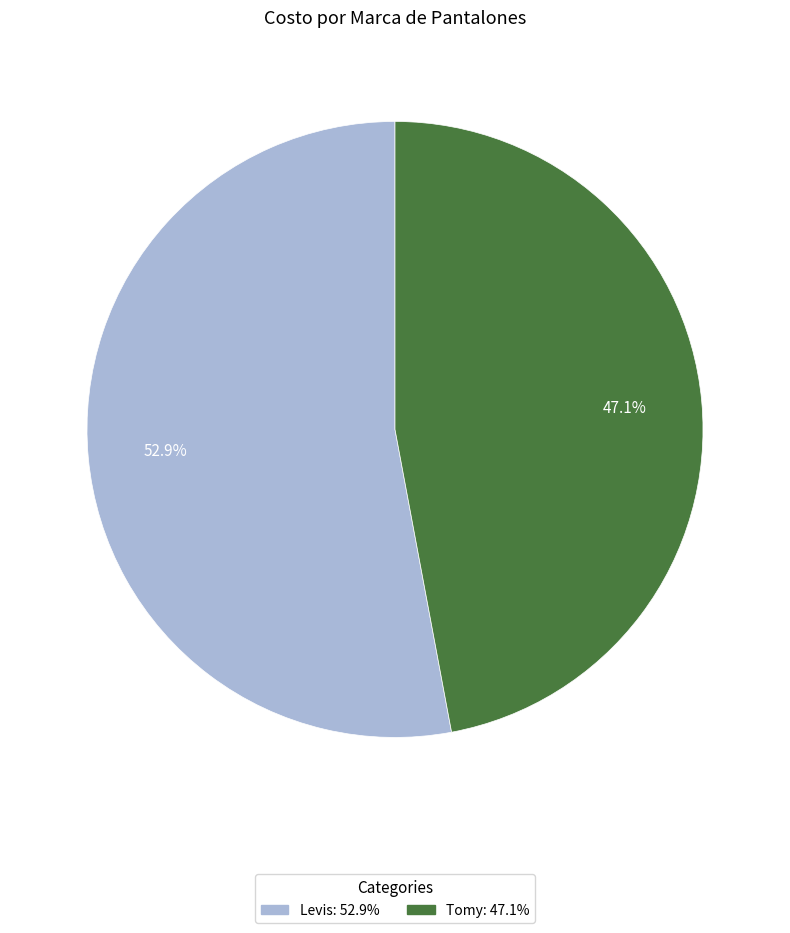

Count the number of slices in the pie.

2